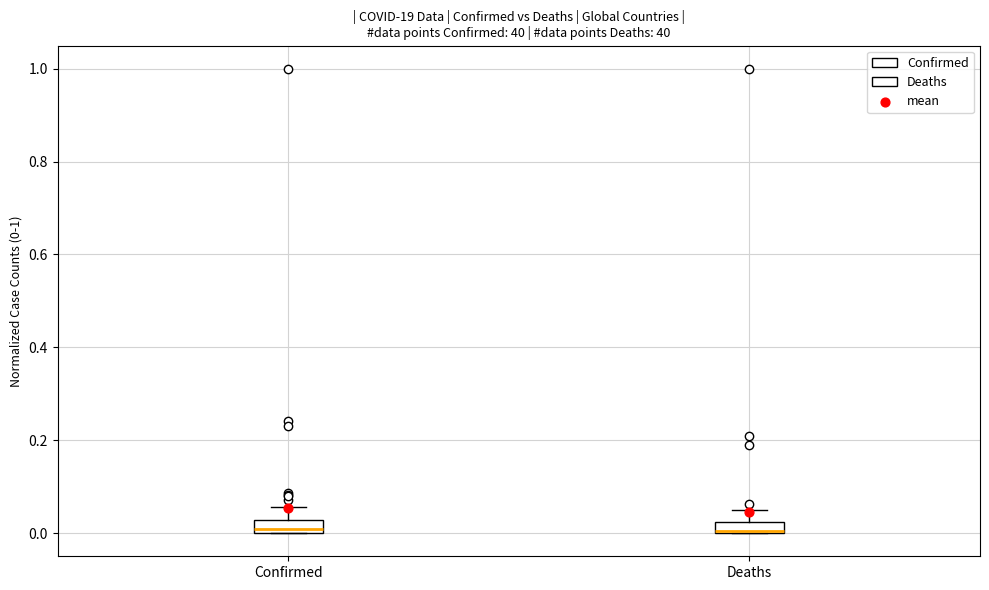

Where is the upper edge of the box for Deaths on the y-axis? The values are not printed on the chart, so give them approximately, as read against the axis.

0.02